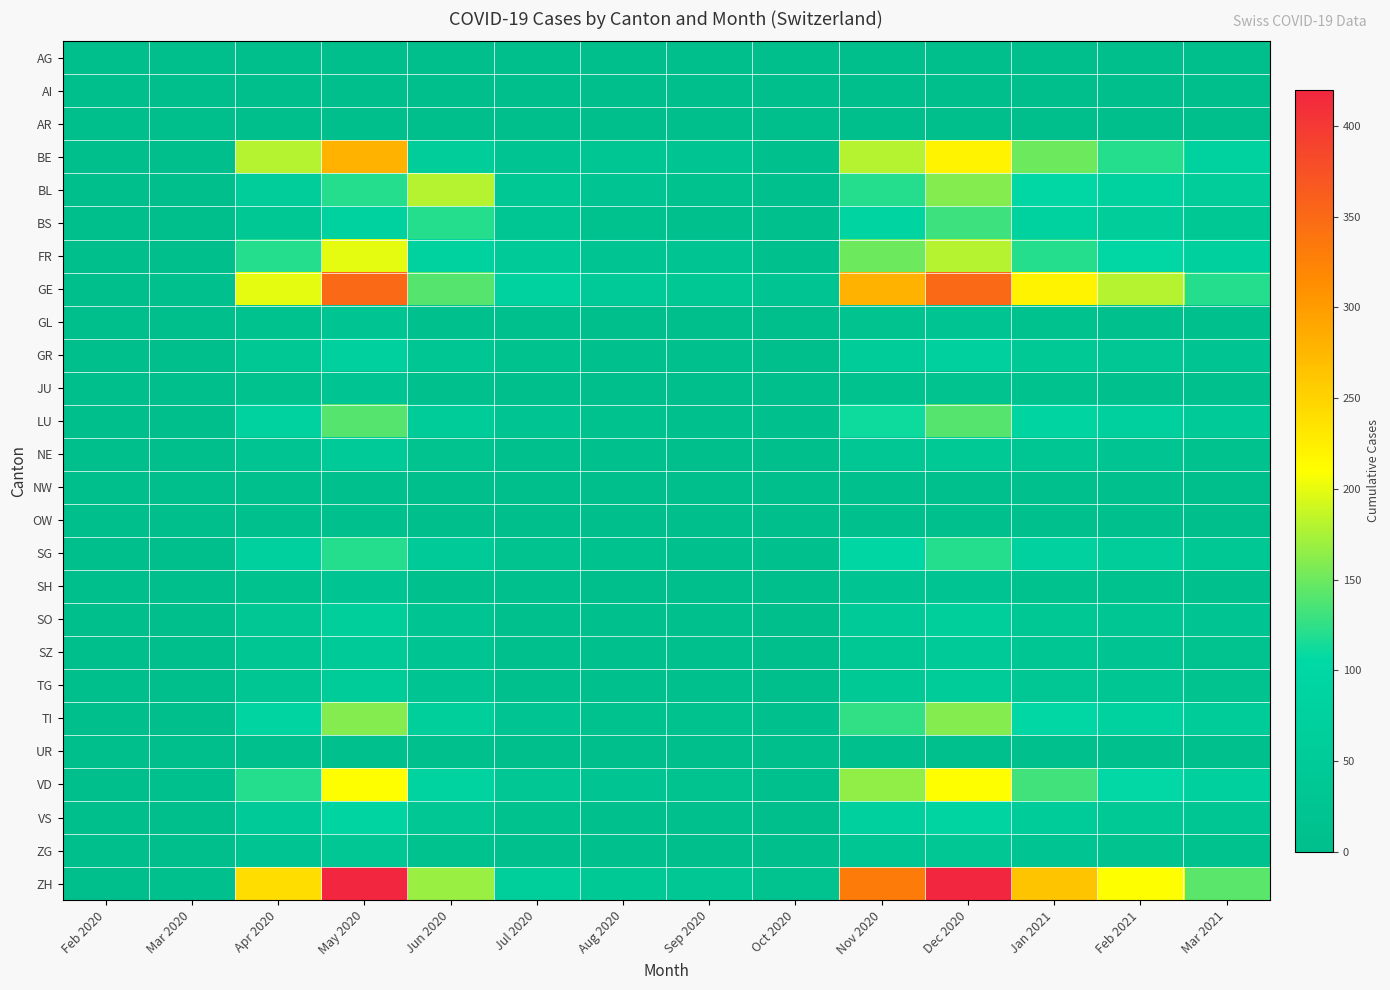

At how many categories does at least one series exceed 81?

8